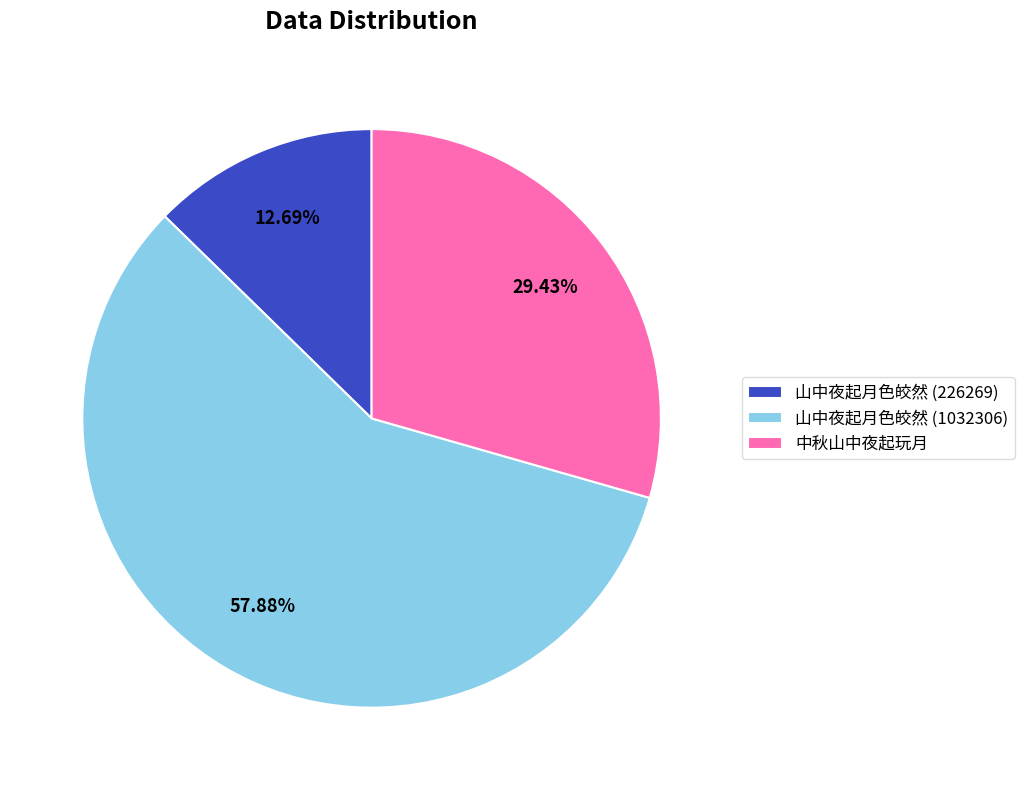

Rank the categories by value from highest to lowest.

山中夜起月色皎然 (1032306), 中秋山中夜起玩月, 山中夜起月色皎然 (226269)